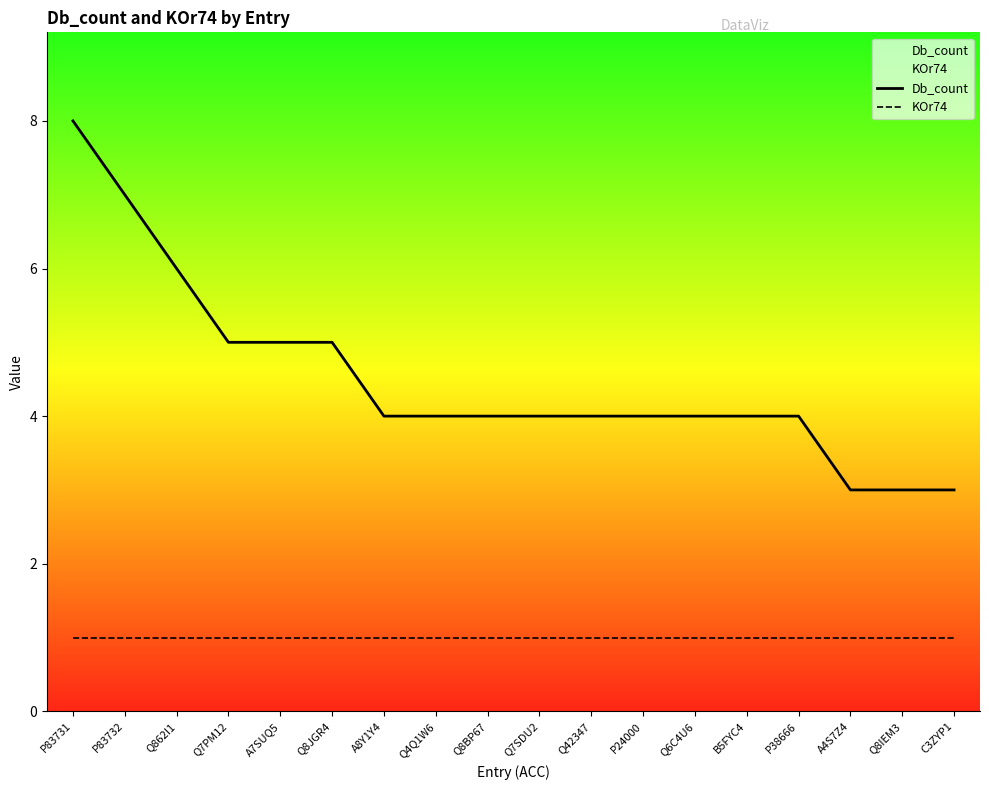

Rank the series at P83731 from highest to lowest value.

Db_count, KOr74